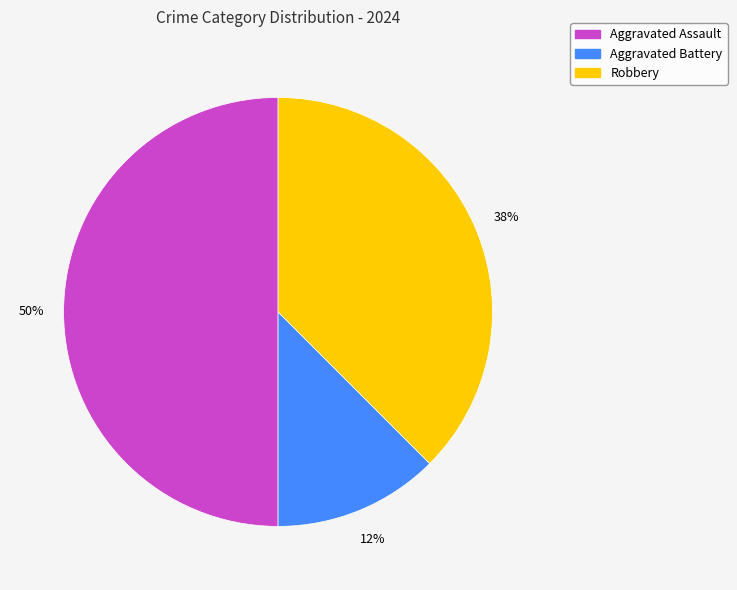

Does Aggravated Battery represent more than half of the total?

No